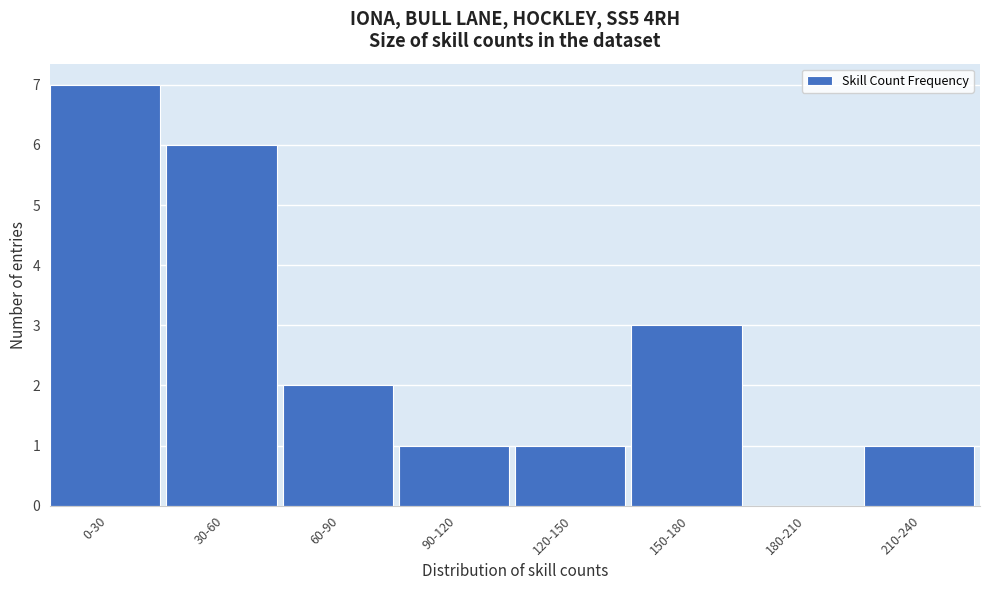

Reading left to right, what are all the values shown in this chart?

0-30=7	30-60=6	60-90=2	90-120=1	120-150=1	150-180=3	180-210=0	210-240=1